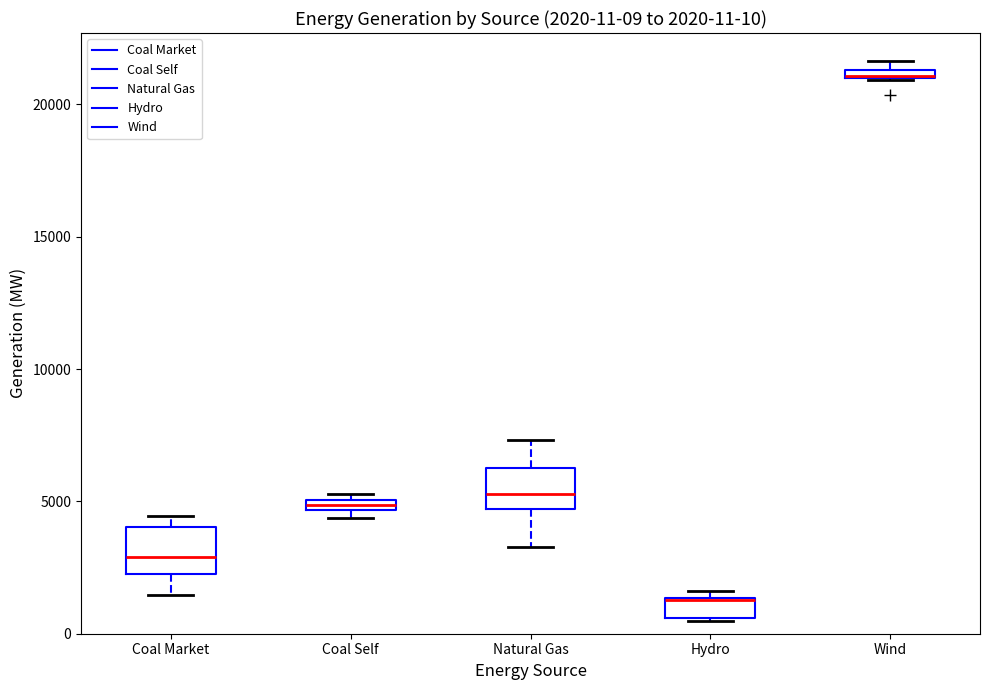

Which box's median line is the lowest?

Hydro